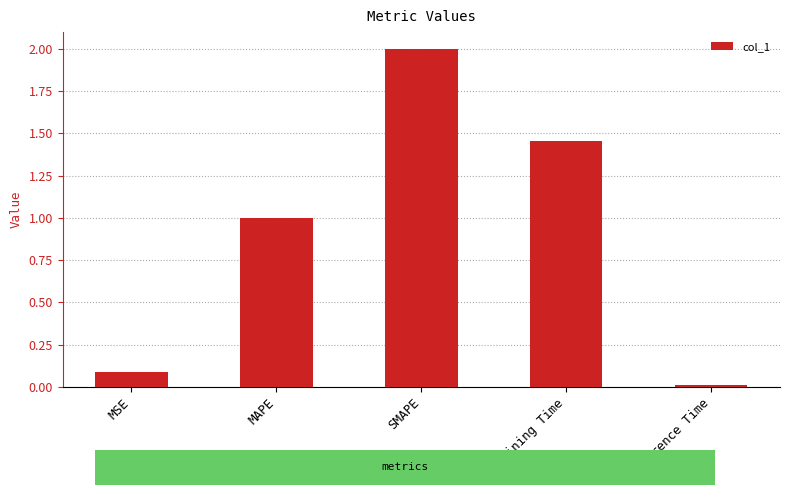

Are the bars horizontal?

No